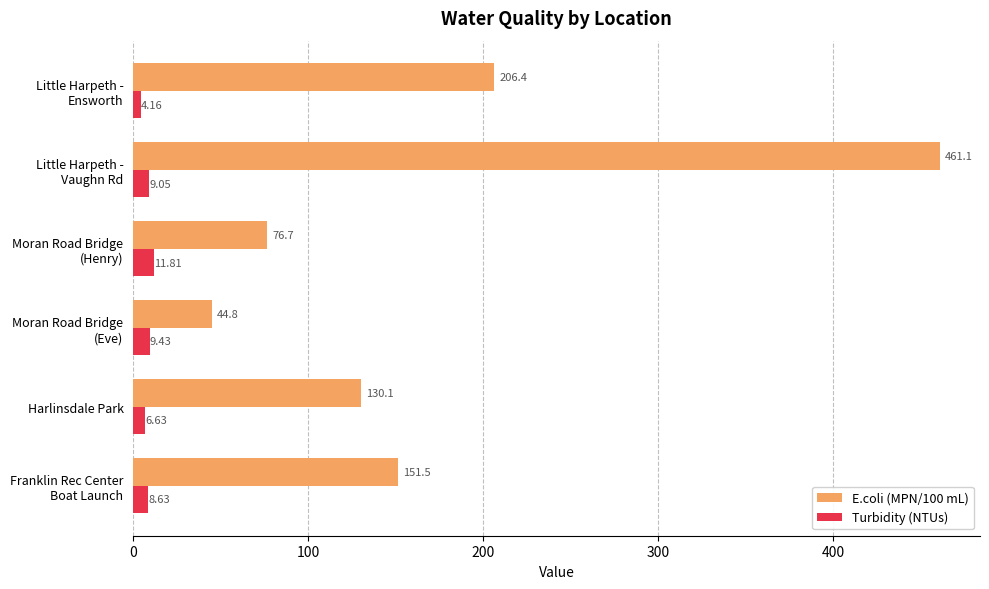

How many distinct data groups are displayed?

2